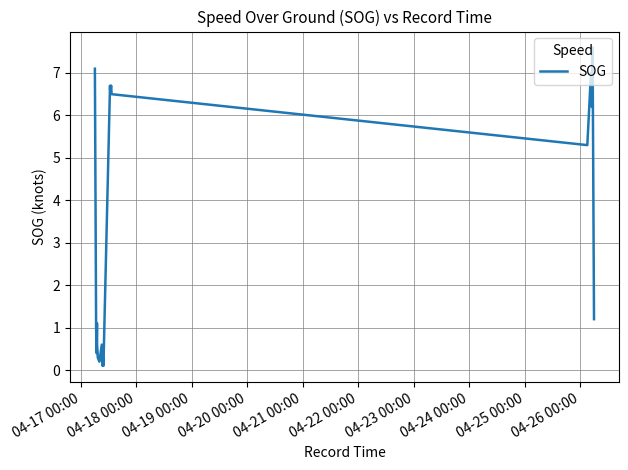

Does the chart display data point markers on the line(s)?

No